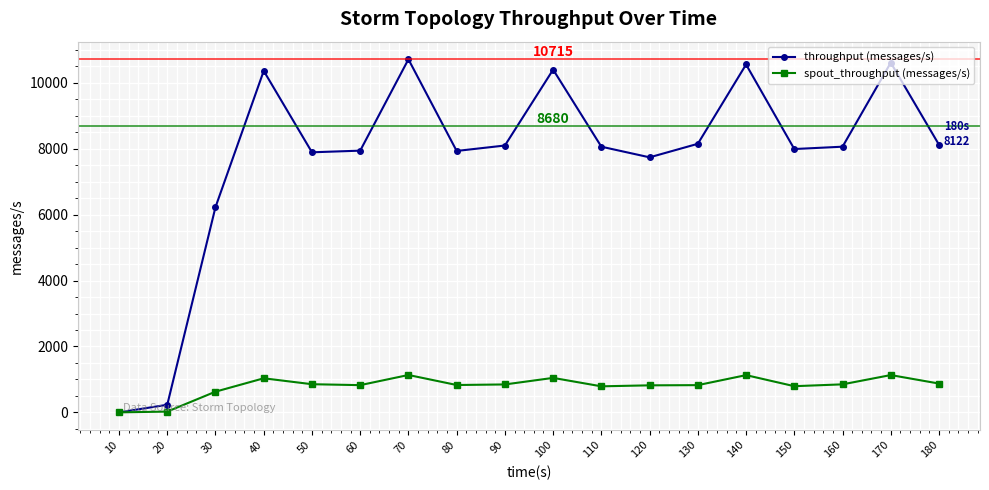

Rank the series by their maximum value, from lowest to highest.

spout_throughput (messages/s), throughput (messages/s)